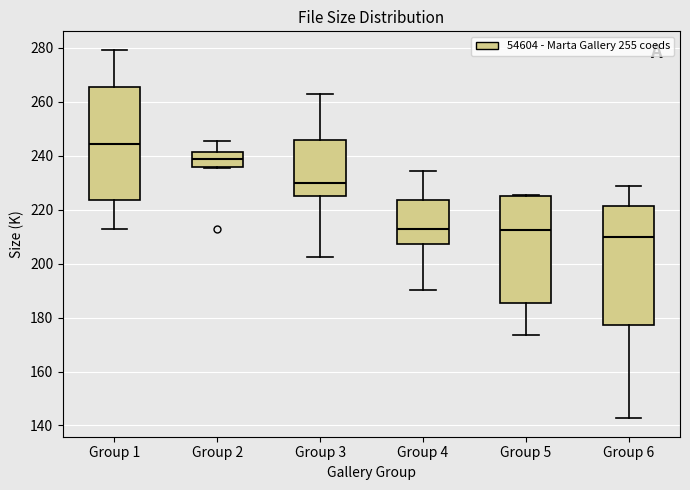

Reading left to right, read every box against the y-axis: the position of its median line, the range the box covers, and the ends of its whiskers. The values are not printed on the chart, so give them approximately, as read against the axis.

Group 1: median 244, box 224 to 266, whiskers 212 to 280
Group 2: median 238, box 236 to 242, whiskers 236 to 246
Group 3: median 230, box 226 to 246, whiskers 202 to 264
Group 4: median 212, box 208 to 224, whiskers 190 to 234
Group 5: median 212, box 186 to 224, whiskers 174 to 226
Group 6: median 210, box 178 to 222, whiskers 142 to 228